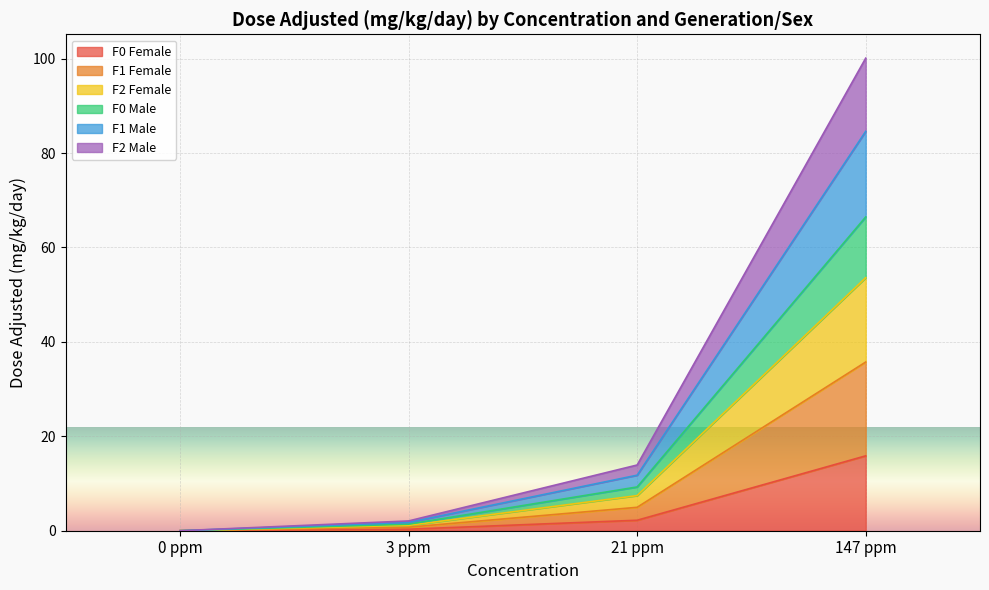

True or false: F2 Female and F1 Male intersect in this chart.

False